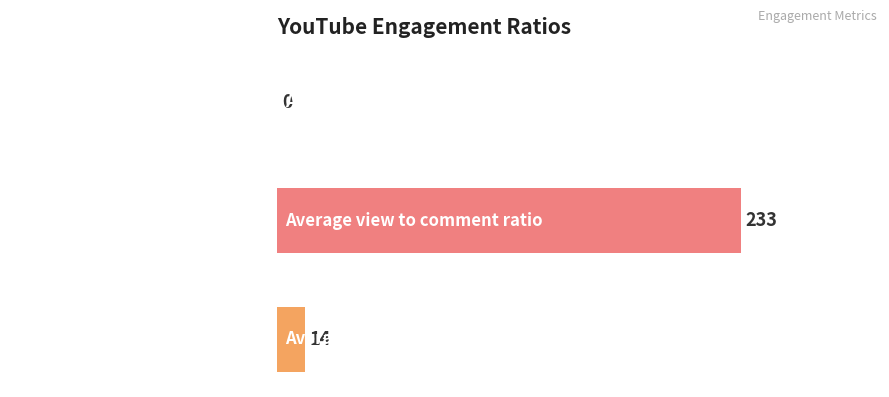

What is the sum of all values?

247